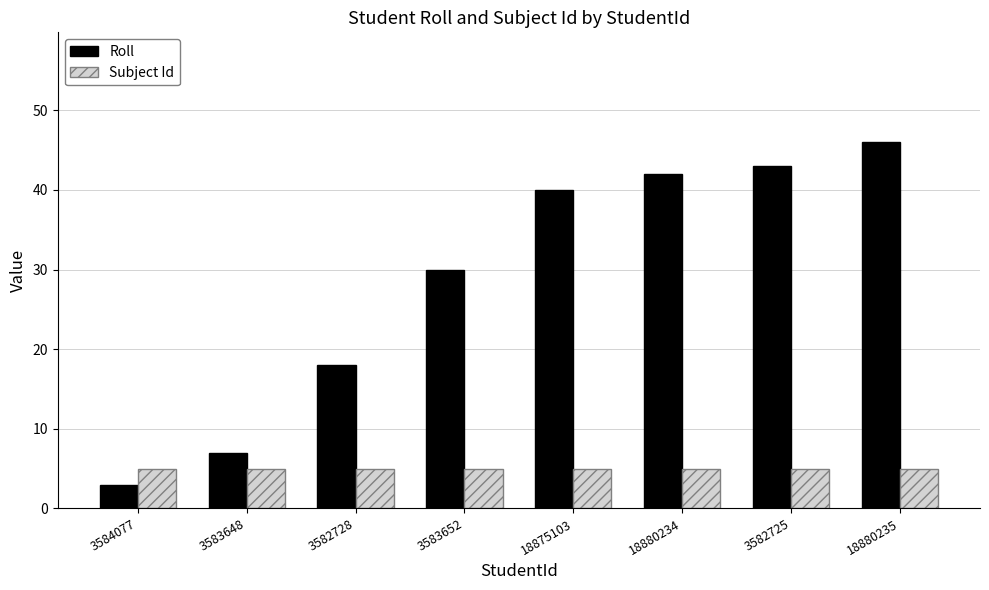

Read the Roll value at 18880234, to the nearest 10.

40